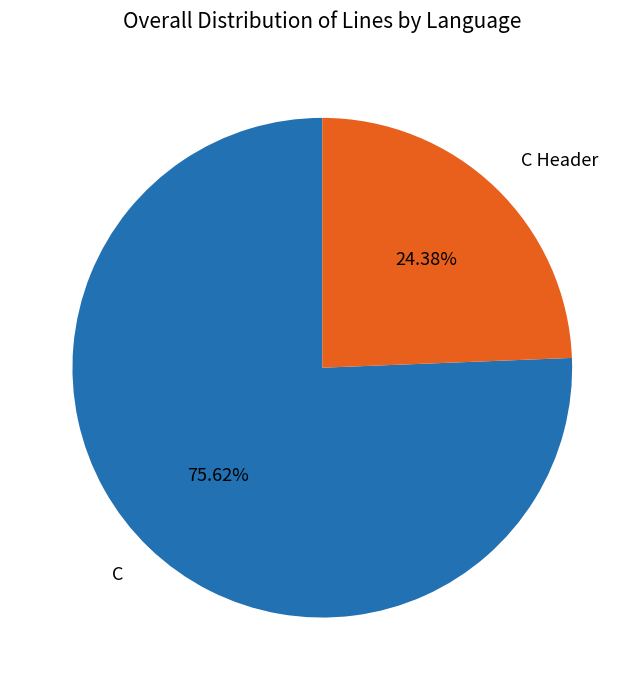

Is there a majority slice in this chart?

Yes